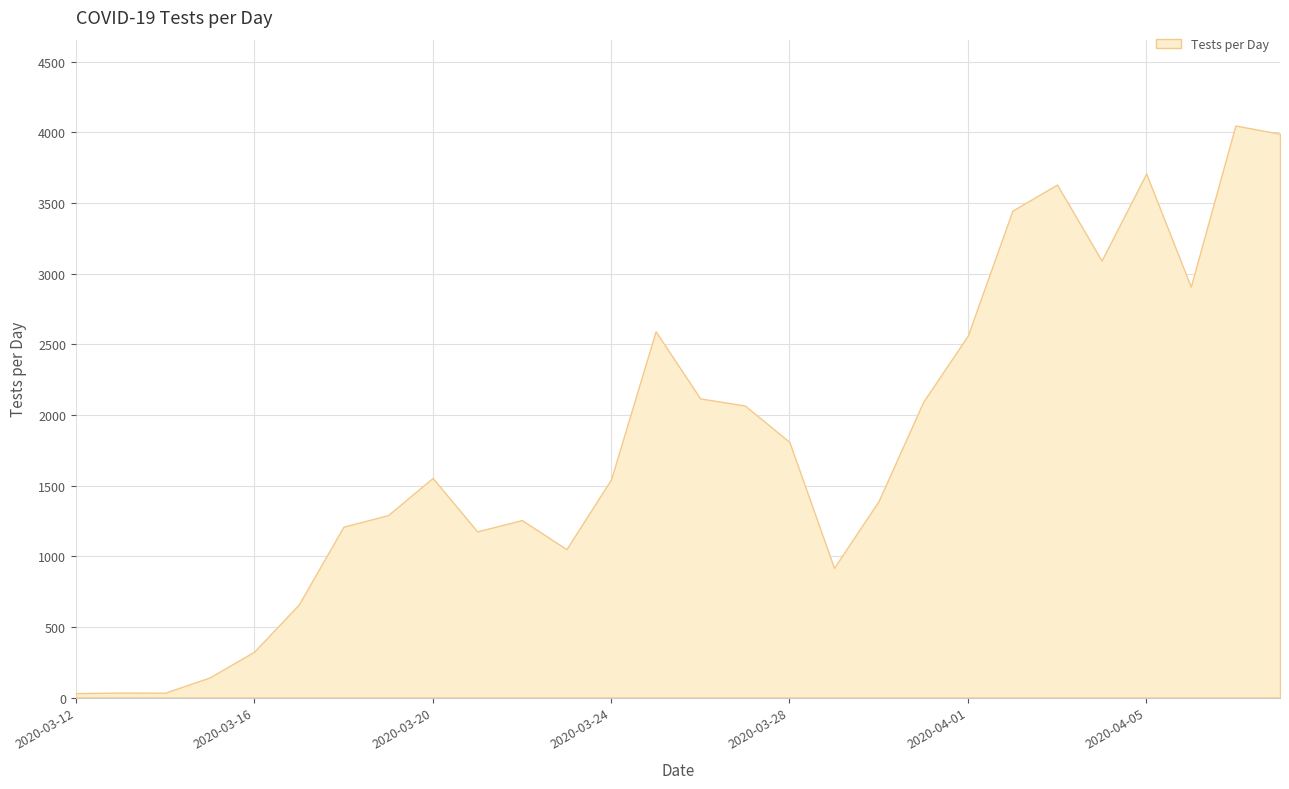

Reading right to left, extract all data points from this chart.

3990	4049	2908	3709	3093	3631	3446	2562	2093	1391	918	1809	2067	2117	2592	1544	1050	1256	1176	1554	1291	1209	659	325	142	34	35	31